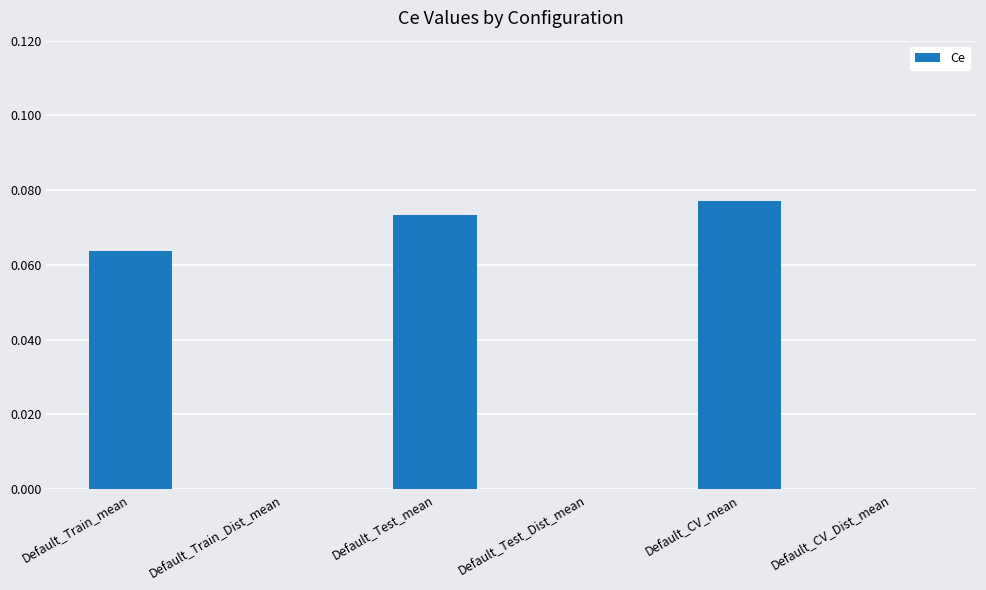

What is the label of the 3rd bar from the left?

Default_Test_mean